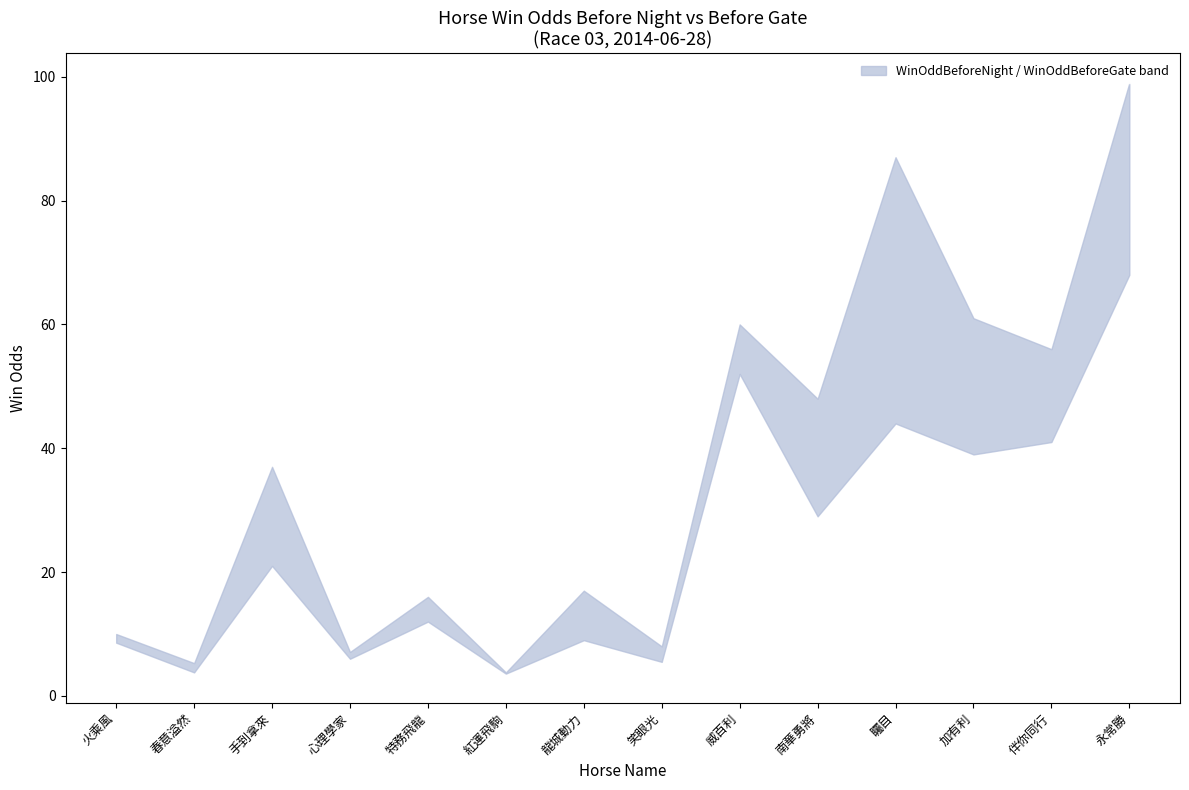

True or false: WinOddBeforeGate and WinOddBeforeNight intersect in this chart.

True